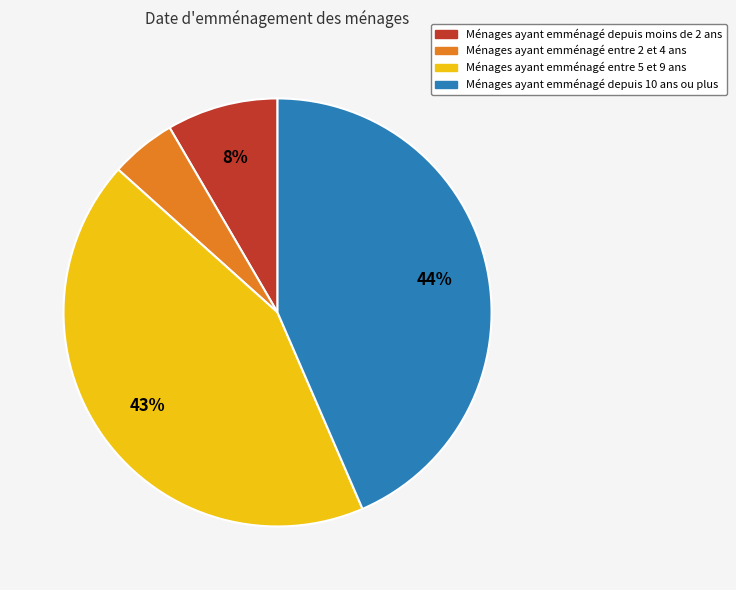

Is there any slice that represents more than half of the pie?

No